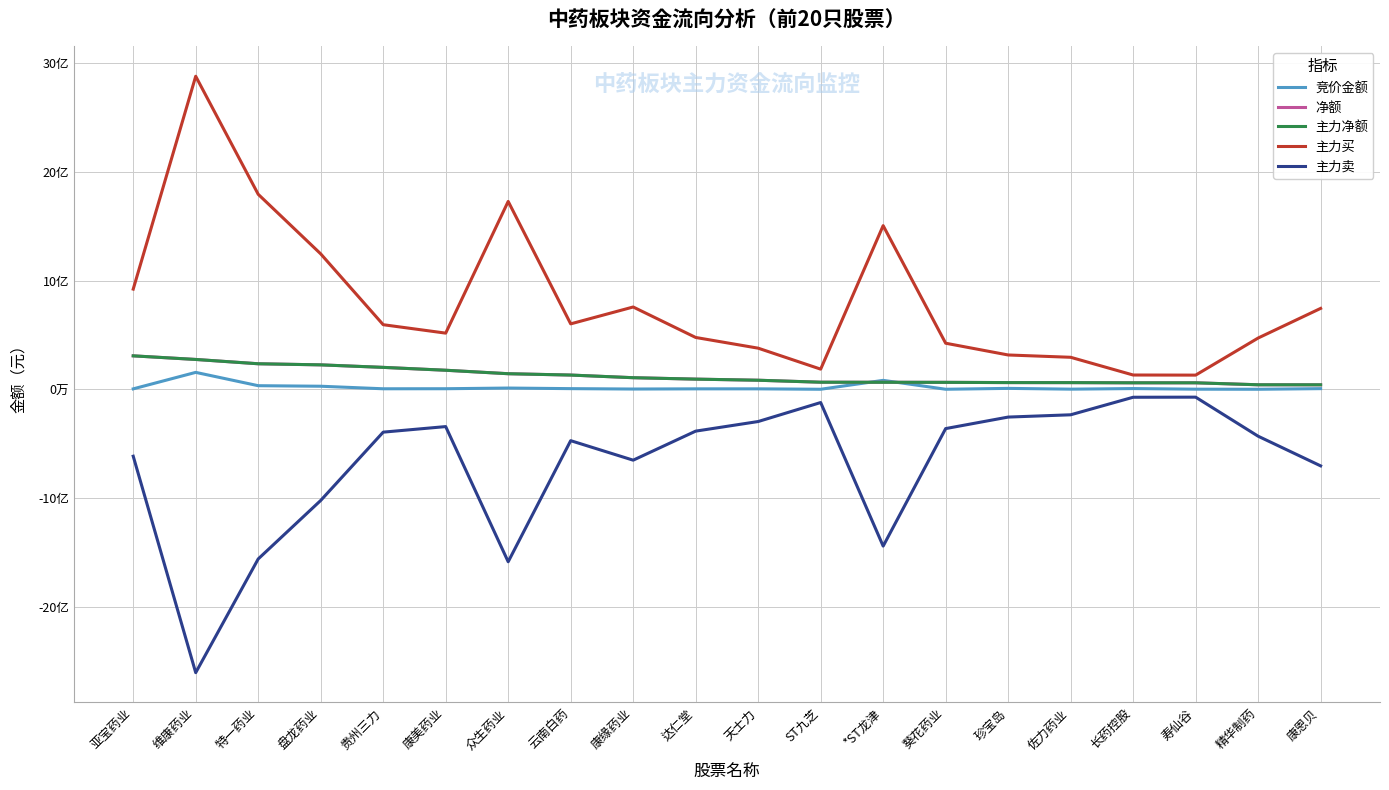

How many interior local peaks does the 竞价金额 series have?

6